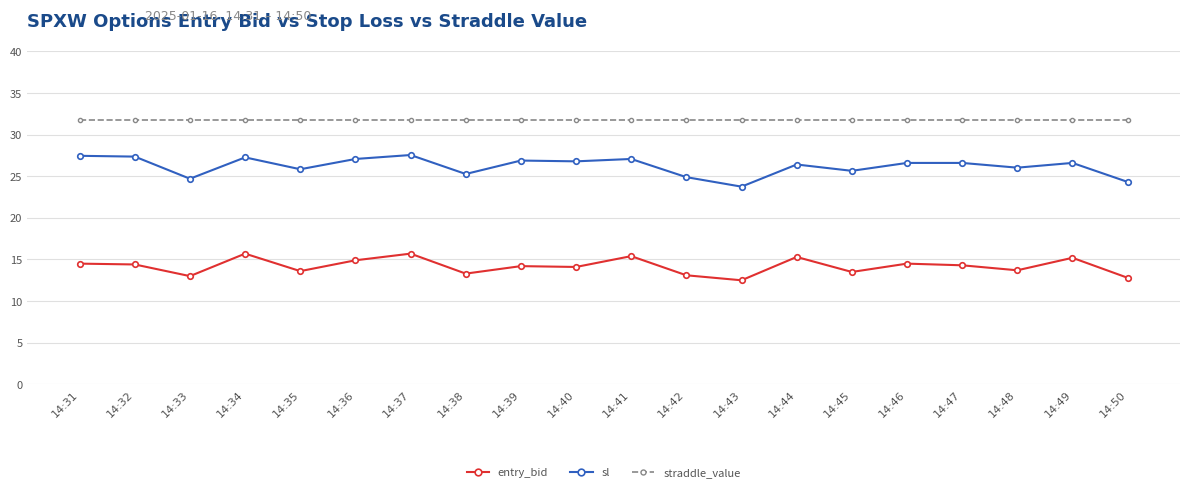

What is the value of the entry_bid point at the 4th from the left?

15.7